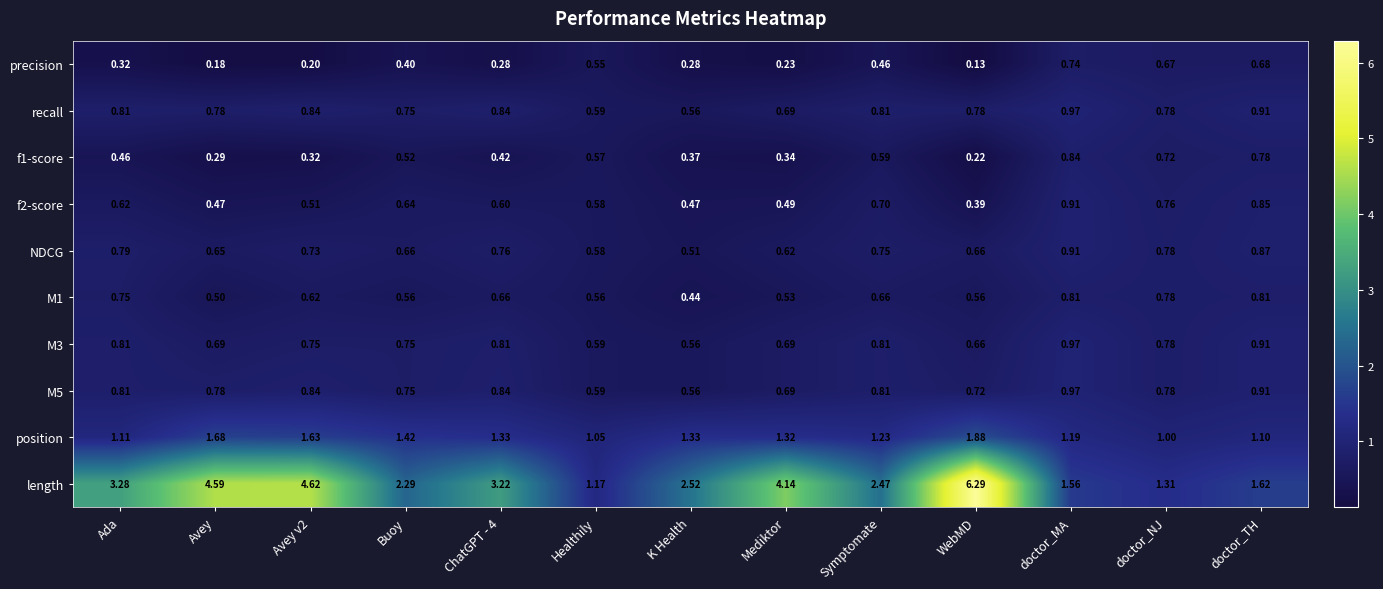

What is the total value across all series at doctor_MA?

9.9